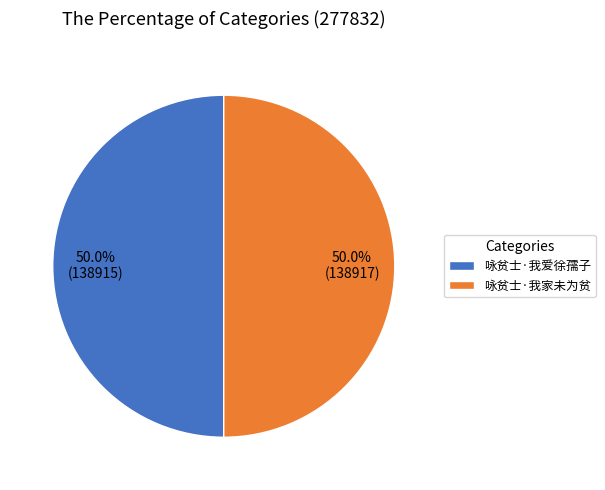

To the nearest percent, what percentage of the pie is 咏贫士·我爱徐孺子?

50%